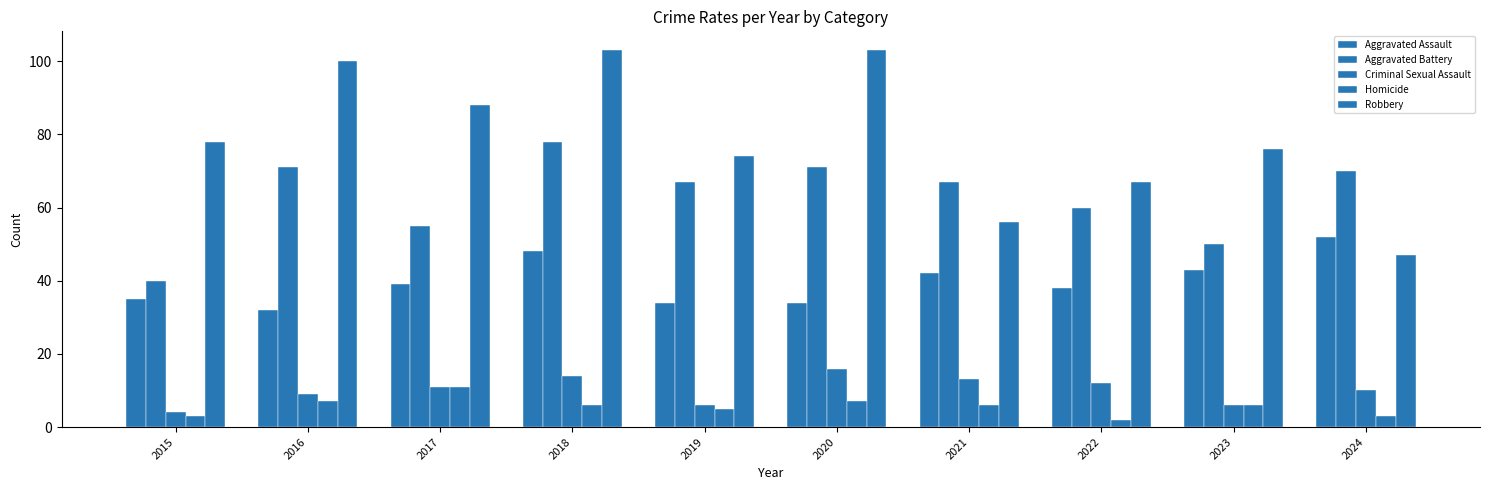

Where is Homicide nearest to the value 6?

2018